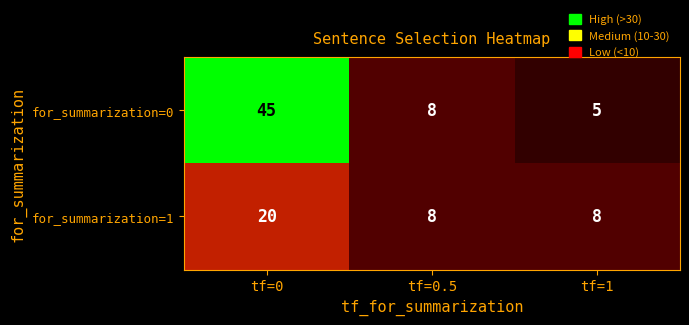

Reading right to left, list all the values displayed in this chart.

for_summarization=0: tf=1=5	tf=0.5=8	tf=0=45
for_summarization=1: tf=1=8	tf=0.5=8	tf=0=20